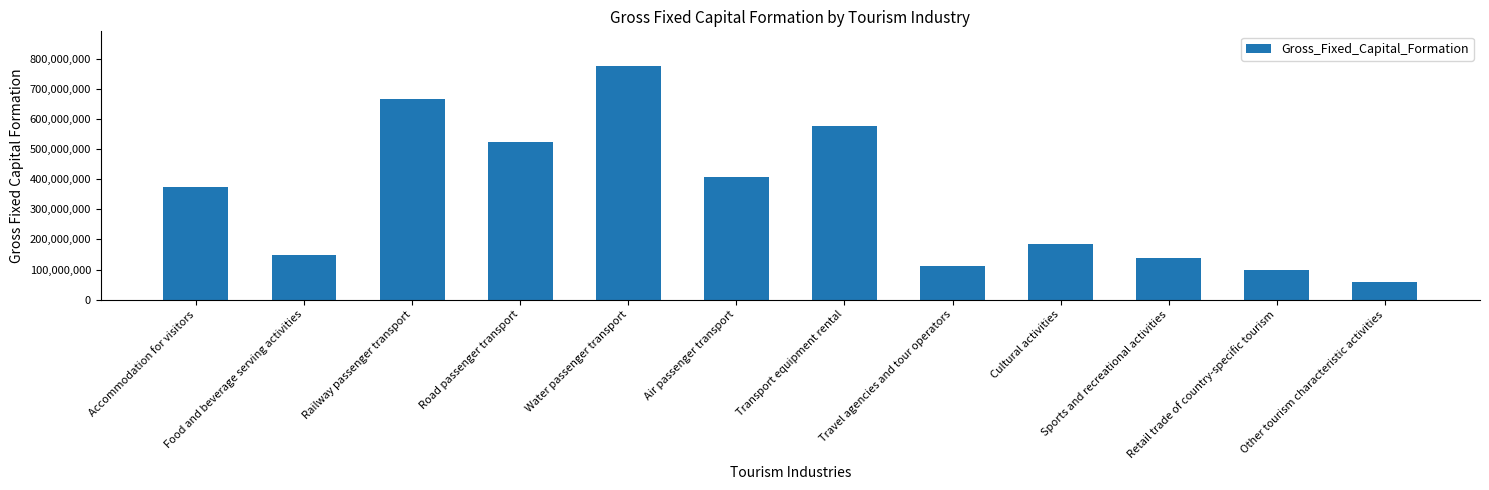

What is the approximate value at Food and beverage serving activities?

147636744